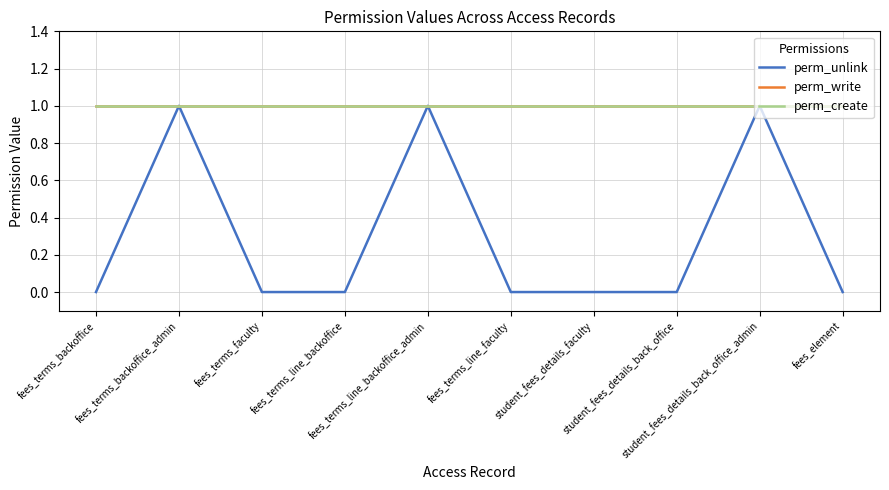

True or false: perm_create and perm_unlink cross at least once.

False